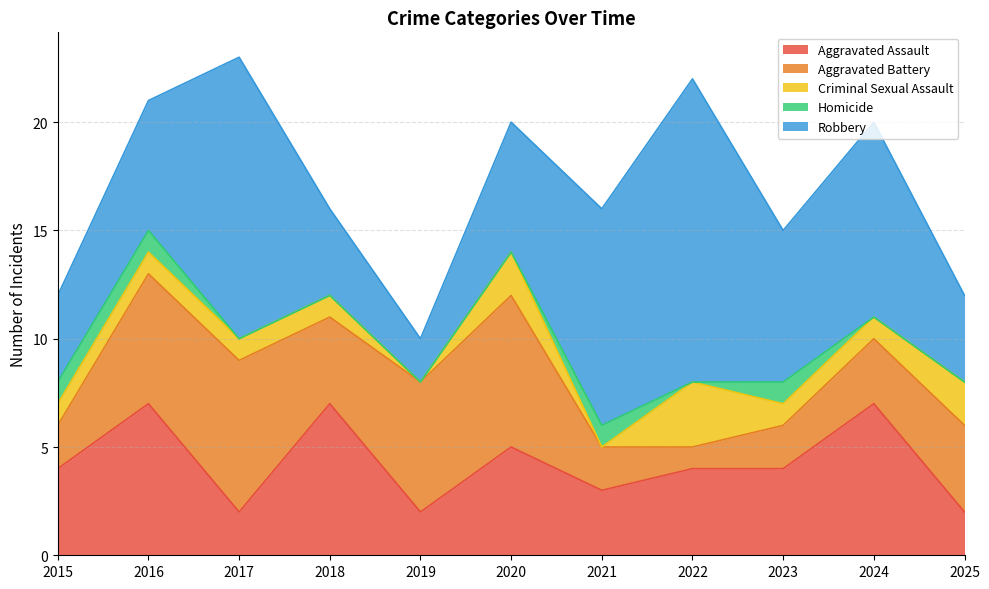

At 2018, list the series in order from largest to smallest.

Aggravated Assault, Aggravated Battery, Robbery, Criminal Sexual Assault, Homicide